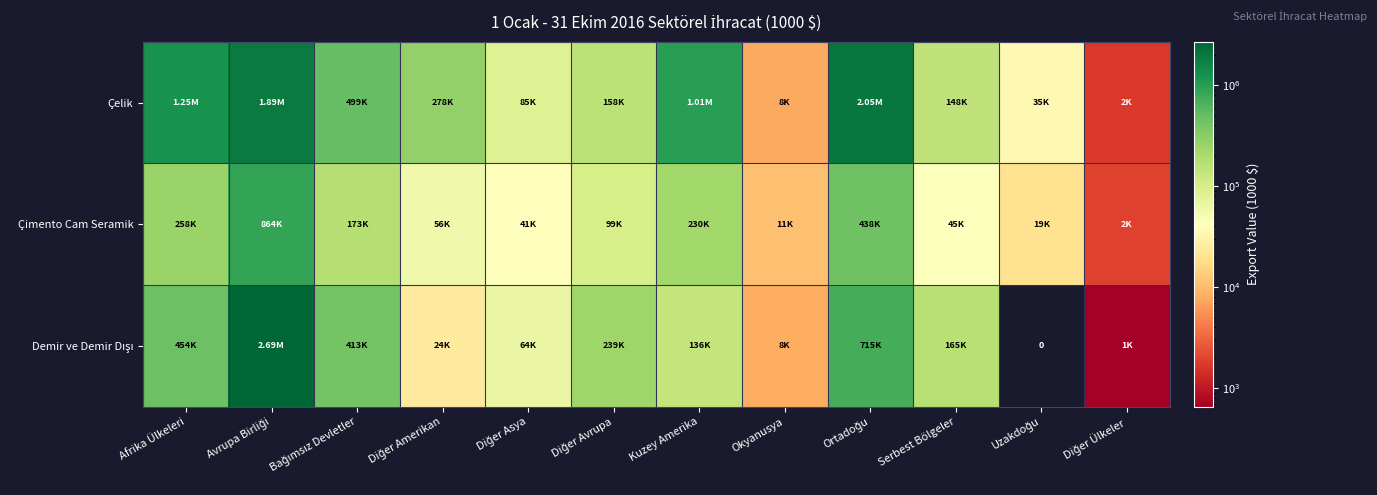

True or false: Demir ve Demir Dışı has a value of 0.0 at Uzakdoğu.

True